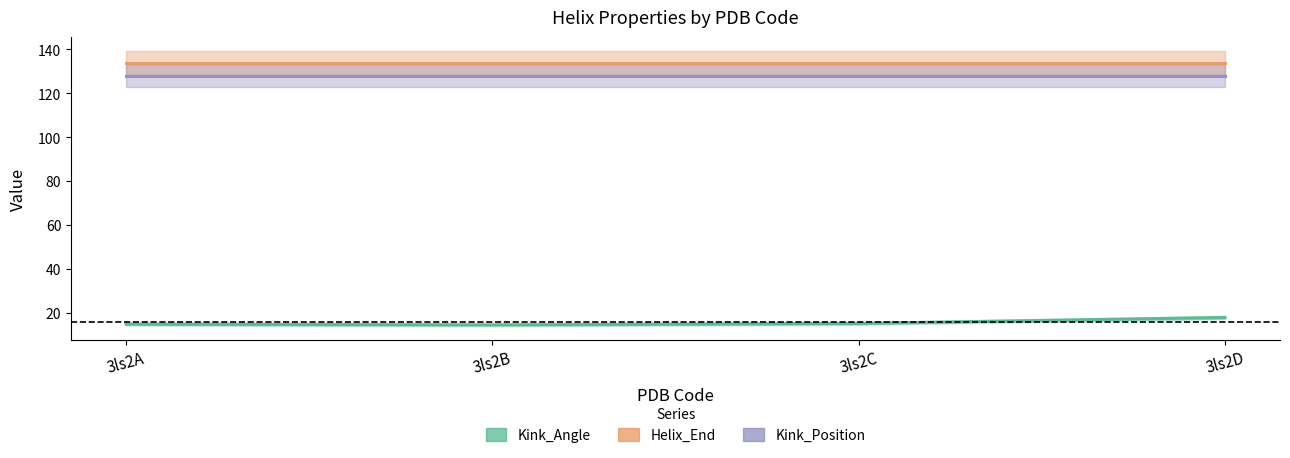

At how many categories does at least one series exceed 53?

4